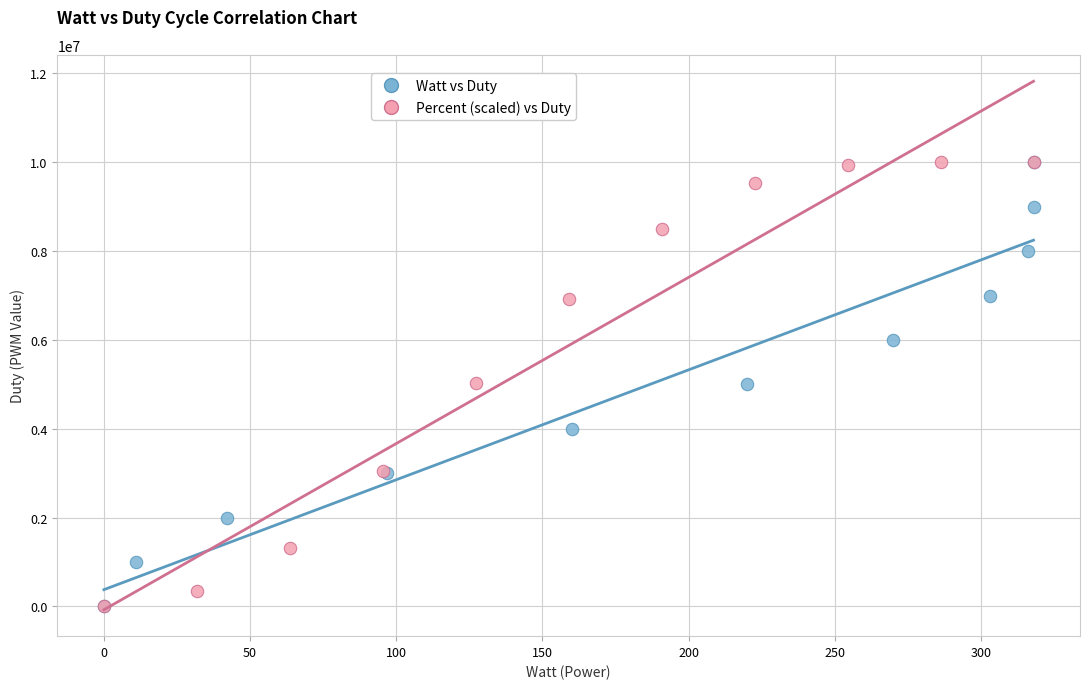

What are all the series names shown in the legend?

Watt vs Duty, Percent (scaled) vs Duty